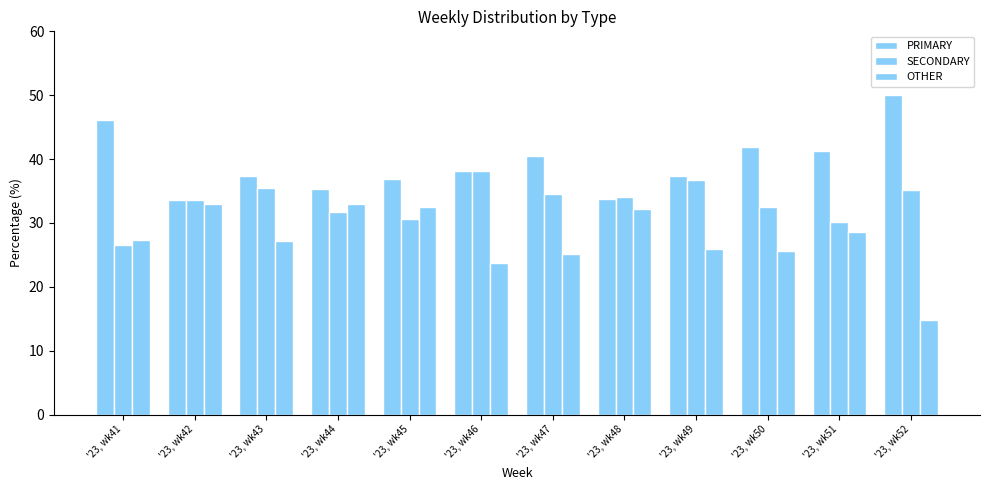

How many bars are there in each group?

3